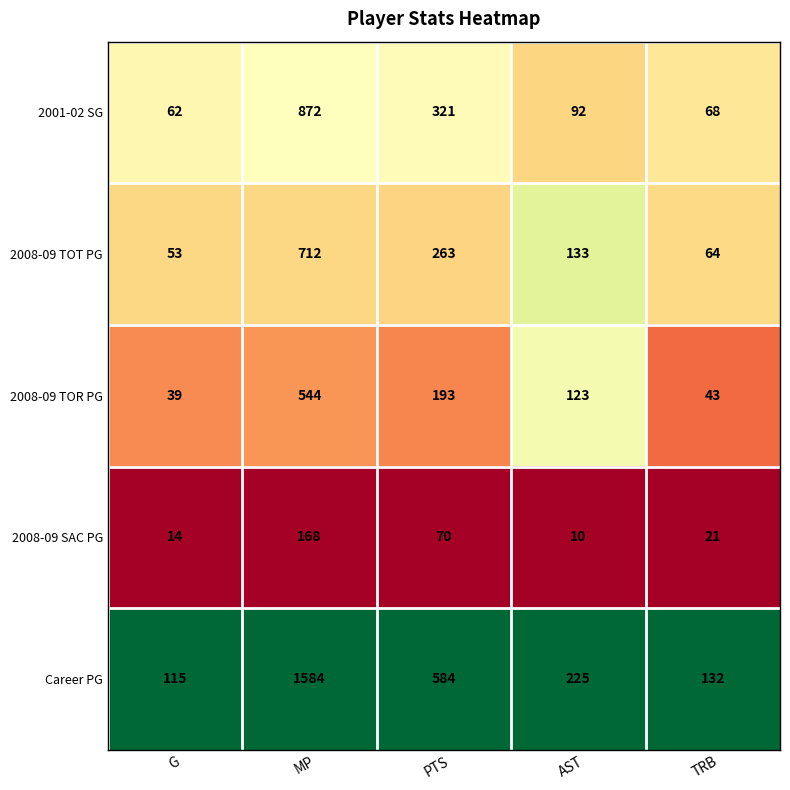

What is the lowest value of the 2008-09 TOR PG series?

39